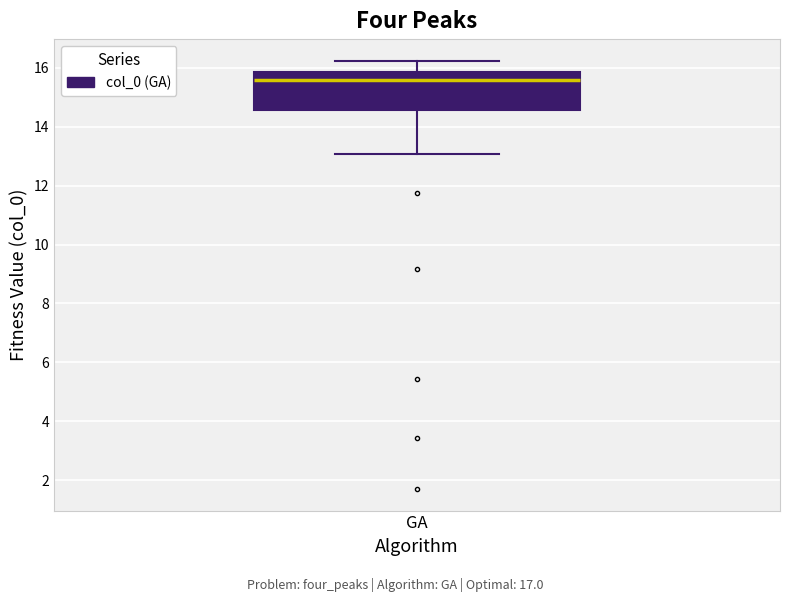

Where does the lower whisker of the box for GA end on the y-axis? The values are not printed on the chart, so give them approximately, as read against the axis.

13.0